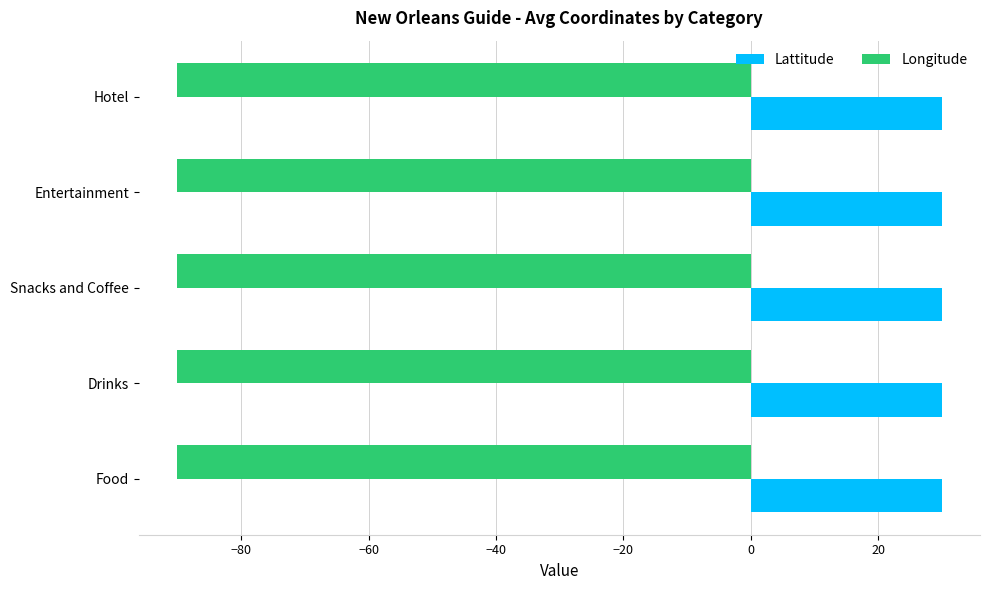

What are all the series names shown in the legend?

Lattitude, Longitude